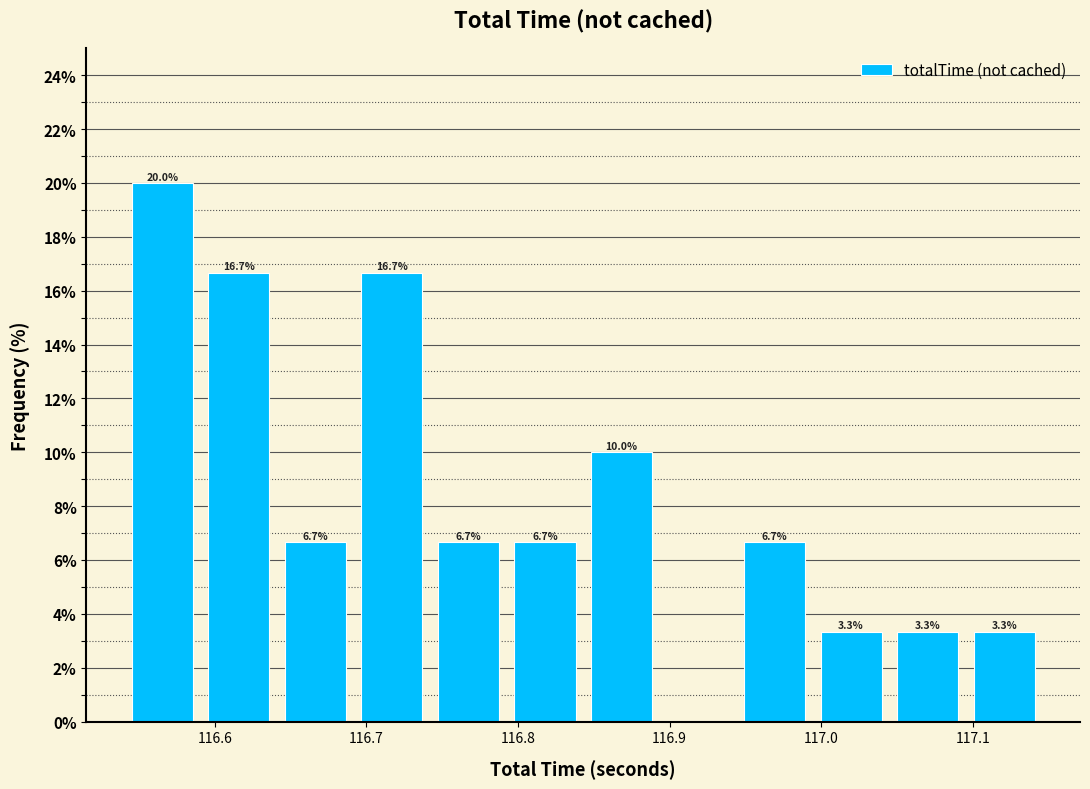

Which range on the x-axis has the tallest bar?

116.54 to 116.59